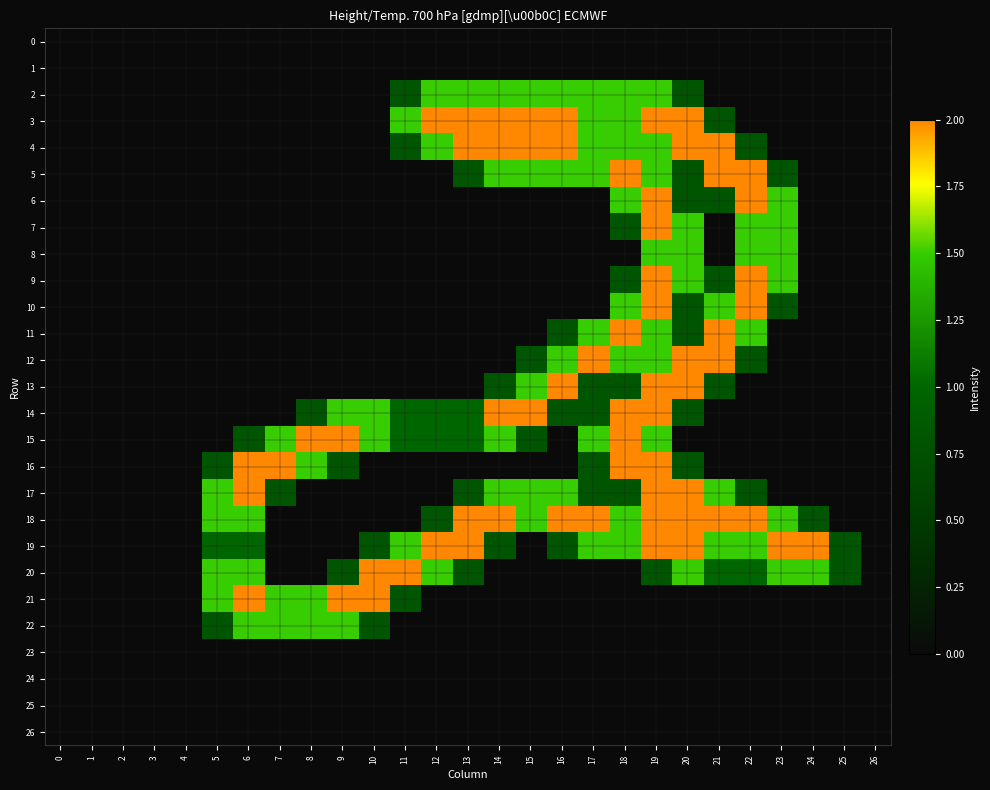

Reading right to left, transcribe all the data shown in this chart.

0: 26=0.0	25=0.0	24=0.0	23=0.0	22=0.0	21=0.0	20=0.0	19=0.0	18=0.0	17=0.0	16=0.0	15=0.0	14=0.0	13=0.0	12=0.0	11=0.0	10=0.0	9=0.0	8=0.0	7=0.0	6=0.0	5=0.0	4=0.0	3=0.0	2=0.0	1=0.0	0=0.0
1: 26=0.0	25=0.0	24=0.0	23=0.0	22=0.0	21=0.0	20=0.0	19=0.0	18=0.0	17=0.0	16=0.0	15=0.0	14=0.0	13=0.0	12=0.0	11=0.0	10=0.0	9=0.0	8=0.0	7=0.0	6=0.0	5=0.0	4=0.0	3=0.0	2=0.0	1=0.0	0=0.0
2: 26=0.0	25=0.0	24=0.0	23=0.0	22=0.0	21=0.0	20=0.8	19=1.5	18=1.5	17=1.5	16=1.5	15=1.5	14=1.5	13=1.5	12=1.5	11=0.8	10=0.0	9=0.0	8=0.0	7=0.0	6=0.0	5=0.0	4=0.0	3=0.0	2=0.0	1=0.0	0=0.0
3: 26=0.0	25=0.0	24=0.0	23=0.0	22=0.0	21=0.8	20=2.0	19=2.0	18=1.5	17=1.5	16=2.0	15=2.0	14=2.0	13=2.0	12=2.0	11=1.5	10=0.0	9=0.0	8=0.0	7=0.0	6=0.0	5=0.0	4=0.0	3=0.0	2=0.0	1=0.0	0=0.0
4: 26=0.0	25=0.0	24=0.0	23=0.0	22=0.8	21=2.0	20=2.0	19=1.5	18=1.5	17=1.5	16=2.0	15=2.0	14=2.0	13=2.0	12=1.5	11=0.8	10=0.0	9=0.0	8=0.0	7=0.0	6=0.0	5=0.0	4=0.0	3=0.0	2=0.0	1=0.0	0=0.0
5: 26=0.0	25=0.0	24=0.0	23=0.8	22=2.0	21=2.0	20=0.8	19=1.5	18=2.0	17=1.5	16=1.5	15=1.5	14=1.5	13=0.8	12=0.0	11=0.0	10=0.0	9=0.0	8=0.0	7=0.0	6=0.0	5=0.0	4=0.0	3=0.0	2=0.0	1=0.0	0=0.0
6: 26=0.0	25=0.0	24=0.0	23=1.5	22=2.0	21=0.8	20=0.8	19=2.0	18=1.5	17=0.0	16=0.0	15=0.0	14=0.0	13=0.0	12=0.0	11=0.0	10=0.0	9=0.0	8=0.0	7=0.0	6=0.0	5=0.0	4=0.0	3=0.0	2=0.0	1=0.0	0=0.0
7: 26=0.0	25=0.0	24=0.0	23=1.5	22=1.5	21=0.0	20=1.5	19=2.0	18=0.8	17=0.0	16=0.0	15=0.0	14=0.0	13=0.0	12=0.0	11=0.0	10=0.0	9=0.0	8=0.0	7=0.0	6=0.0	5=0.0	4=0.0	3=0.0	2=0.0	1=0.0	0=0.0
8: 26=0.0	25=0.0	24=0.0	23=1.5	22=1.5	21=0.0	20=1.5	19=1.5	18=0.0	17=0.0	16=0.0	15=0.0	14=0.0	13=0.0	12=0.0	11=0.0	10=0.0	9=0.0	8=0.0	7=0.0	6=0.0	5=0.0	4=0.0	3=0.0	2=0.0	1=0.0	0=0.0
9: 26=0.0	25=0.0	24=0.0	23=1.5	22=2.0	21=0.8	20=1.5	19=2.0	18=0.8	17=0.0	16=0.0	15=0.0	14=0.0	13=0.0	12=0.0	11=0.0	10=0.0	9=0.0	8=0.0	7=0.0	6=0.0	5=0.0	4=0.0	3=0.0	2=0.0	1=0.0	0=0.0
10: 26=0.0	25=0.0	24=0.0	23=0.8	22=2.0	21=1.5	20=0.8	19=2.0	18=1.5	17=0.0	16=0.0	15=0.0	14=0.0	13=0.0	12=0.0	11=0.0	10=0.0	9=0.0	8=0.0	7=0.0	6=0.0	5=0.0	4=0.0	3=0.0	2=0.0	1=0.0	0=0.0
11: 26=0.0	25=0.0	24=0.0	23=0.0	22=1.5	21=2.0	20=0.8	19=1.5	18=2.0	17=1.5	16=0.8	15=0.0	14=0.0	13=0.0	12=0.0	11=0.0	10=0.0	9=0.0	8=0.0	7=0.0	6=0.0	5=0.0	4=0.0	3=0.0	2=0.0	1=0.0	0=0.0
12: 26=0.0	25=0.0	24=0.0	23=0.0	22=0.8	21=2.0	20=2.0	19=1.5	18=1.5	17=2.0	16=1.5	15=0.8	14=0.0	13=0.0	12=0.0	11=0.0	10=0.0	9=0.0	8=0.0	7=0.0	6=0.0	5=0.0	4=0.0	3=0.0	2=0.0	1=0.0	0=0.0
13: 26=0.0	25=0.0	24=0.0	23=0.0	22=0.0	21=0.8	20=2.0	19=2.0	18=0.8	17=0.8	16=2.0	15=1.5	14=0.8	13=0.0	12=0.0	11=0.0	10=0.0	9=0.0	8=0.0	7=0.0	6=0.0	5=0.0	4=0.0	3=0.0	2=0.0	1=0.0	0=0.0
14: 26=0.0	25=0.0	24=0.0	23=0.0	22=0.0	21=0.0	20=0.8	19=2.0	18=2.0	17=0.8	16=0.8	15=2.0	14=2.0	13=1.0	12=1.0	11=1.0	10=1.5	9=1.5	8=0.8	7=0.0	6=0.0	5=0.0	4=0.0	3=0.0	2=0.0	1=0.0	0=0.0
15: 26=0.0	25=0.0	24=0.0	23=0.0	22=0.0	21=0.0	20=0.0	19=1.5	18=2.0	17=1.5	16=0.0	15=0.8	14=1.5	13=1.0	12=1.0	11=1.0	10=1.5	9=2.0	8=2.0	7=1.5	6=0.8	5=0.0	4=0.0	3=0.0	2=0.0	1=0.0	0=0.0
16: 26=0.0	25=0.0	24=0.0	23=0.0	22=0.0	21=0.0	20=0.8	19=2.0	18=2.0	17=0.8	16=0.0	15=0.0	14=0.0	13=0.0	12=0.0	11=0.0	10=0.0	9=0.8	8=1.5	7=2.0	6=2.0	5=0.8	4=0.0	3=0.0	2=0.0	1=0.0	0=0.0
17: 26=0.0	25=0.0	24=0.0	23=0.0	22=0.8	21=1.5	20=2.0	19=2.0	18=0.8	17=0.8	16=1.5	15=1.5	14=1.5	13=0.8	12=0.0	11=0.0	10=0.0	9=0.0	8=0.0	7=0.8	6=2.0	5=1.5	4=0.0	3=0.0	2=0.0	1=0.0	0=0.0
18: 26=0.0	25=0.0	24=0.8	23=1.5	22=2.0	21=2.0	20=2.0	19=2.0	18=1.5	17=2.0	16=2.0	15=1.5	14=2.0	13=2.0	12=0.8	11=0.0	10=0.0	9=0.0	8=0.0	7=0.0	6=1.5	5=1.5	4=0.0	3=0.0	2=0.0	1=0.0	0=0.0
19: 26=0.0	25=0.8	24=2.0	23=2.0	22=1.5	21=1.5	20=2.0	19=2.0	18=1.5	17=1.5	16=0.8	15=0.0	14=0.8	13=2.0	12=2.0	11=1.5	10=0.8	9=0.0	8=0.0	7=0.0	6=1.0	5=1.0	4=0.0	3=0.0	2=0.0	1=0.0	0=0.0
20: 26=0.0	25=0.8	24=1.5	23=1.5	22=1.0	21=1.0	20=1.5	19=0.8	18=0.0	17=0.0	16=0.0	15=0.0	14=0.0	13=0.8	12=1.5	11=2.0	10=2.0	9=0.8	8=0.0	7=0.0	6=1.5	5=1.5	4=0.0	3=0.0	2=0.0	1=0.0	0=0.0
21: 26=0.0	25=0.0	24=0.0	23=0.0	22=0.0	21=0.0	20=0.0	19=0.0	18=0.0	17=0.0	16=0.0	15=0.0	14=0.0	13=0.0	12=0.0	11=0.8	10=2.0	9=2.0	8=1.5	7=1.5	6=2.0	5=1.5	4=0.0	3=0.0	2=0.0	1=0.0	0=0.0
22: 26=0.0	25=0.0	24=0.0	23=0.0	22=0.0	21=0.0	20=0.0	19=0.0	18=0.0	17=0.0	16=0.0	15=0.0	14=0.0	13=0.0	12=0.0	11=0.0	10=0.8	9=1.5	8=1.5	7=1.5	6=1.5	5=0.8	4=0.0	3=0.0	2=0.0	1=0.0	0=0.0
23: 26=0.0	25=0.0	24=0.0	23=0.0	22=0.0	21=0.0	20=0.0	19=0.0	18=0.0	17=0.0	16=0.0	15=0.0	14=0.0	13=0.0	12=0.0	11=0.0	10=0.0	9=0.0	8=0.0	7=0.0	6=0.0	5=0.0	4=0.0	3=0.0	2=0.0	1=0.0	0=0.0
24: 26=0.0	25=0.0	24=0.0	23=0.0	22=0.0	21=0.0	20=0.0	19=0.0	18=0.0	17=0.0	16=0.0	15=0.0	14=0.0	13=0.0	12=0.0	11=0.0	10=0.0	9=0.0	8=0.0	7=0.0	6=0.0	5=0.0	4=0.0	3=0.0	2=0.0	1=0.0	0=0.0
25: 26=0.0	25=0.0	24=0.0	23=0.0	22=0.0	21=0.0	20=0.0	19=0.0	18=0.0	17=0.0	16=0.0	15=0.0	14=0.0	13=0.0	12=0.0	11=0.0	10=0.0	9=0.0	8=0.0	7=0.0	6=0.0	5=0.0	4=0.0	3=0.0	2=0.0	1=0.0	0=0.0
26: 26=0.0	25=0.0	24=0.0	23=0.0	22=0.0	21=0.0	20=0.0	19=0.0	18=0.0	17=0.0	16=0.0	15=0.0	14=0.0	13=0.0	12=0.0	11=0.0	10=0.0	9=0.0	8=0.0	7=0.0	6=0.0	5=0.0	4=0.0	3=0.0	2=0.0	1=0.0	0=0.0